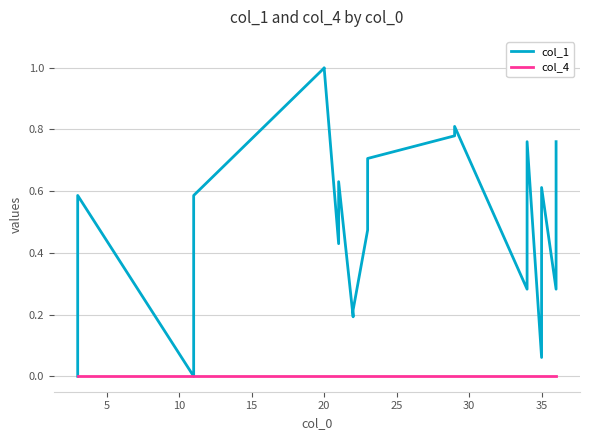

True or false: col_1 and col_4 intersect in this chart.

False